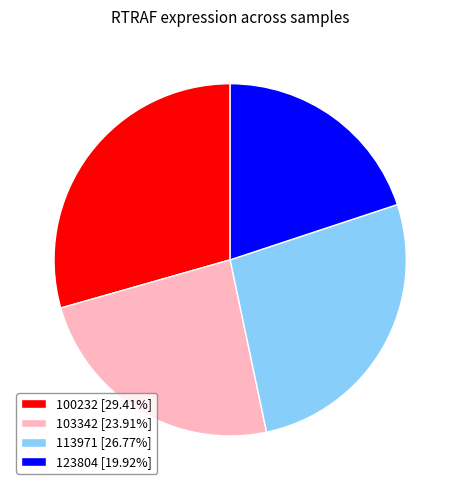

Does 123804 [19.92%] account for over 50% of the chart?

No